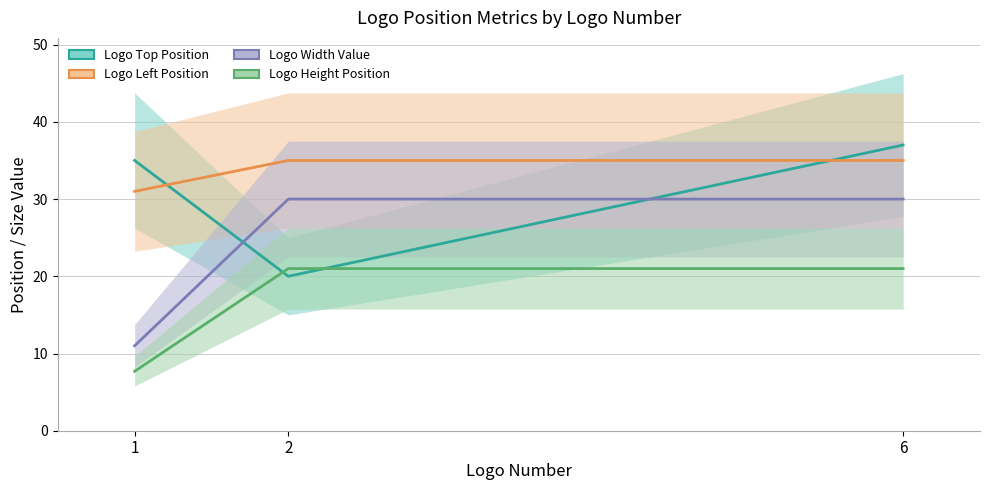

At 1, list the series in order from largest to smallest.

Logo Top Position, Logo Left Position, Logo Height Position, Logo Width Value